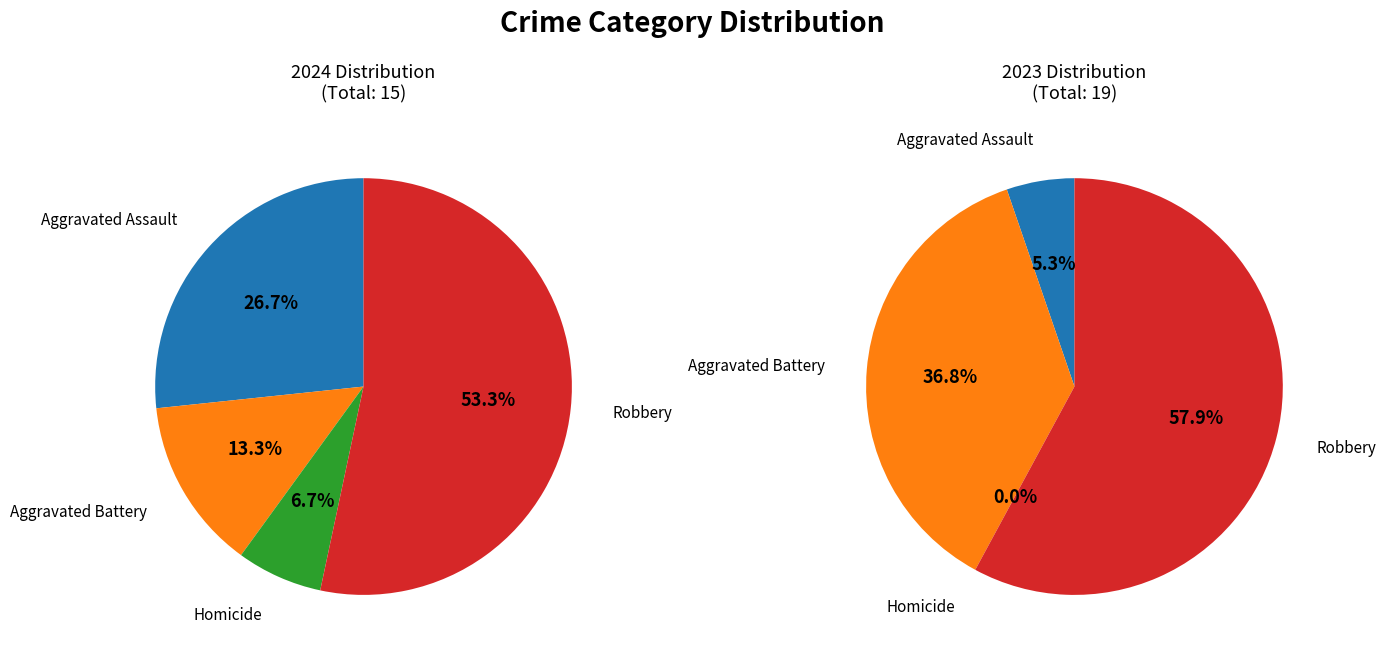

What is the smallest slice in the pie chart?

Homicide